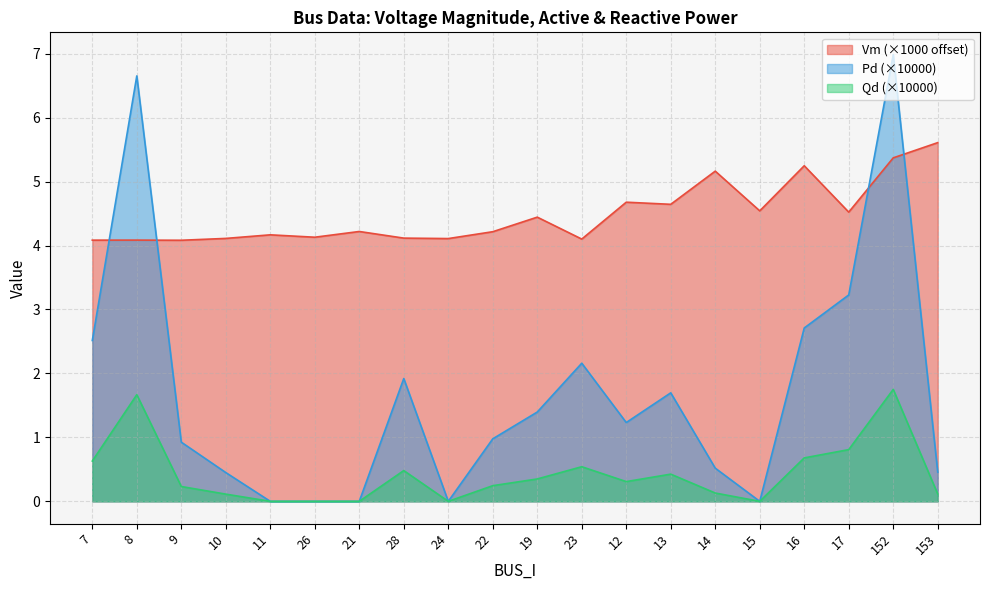

Reading right to left, extract all data points from this chart.

Vm: 153=5.6	152=5.4	17=4.5	16=5.2	15=4.5	14=5.2	13=4.6	12=4.7	23=4.1	19=4.4	22=4.2	24=4.1	28=4.1	21=4.2	26=4.1	11=4.2	10=4.1	9=4.1	8=4.1	7=4.1
Pd: 153=0.5	152=7.0	17=3.2	16=2.7	15=0.0	14=0.5	13=1.7	12=1.2	23=2.2	19=1.4	22=1.0	24=0.0	28=1.9	21=0.0	26=0.0	11=0.0	10=0.5	9=0.9	8=6.7	7=2.5
Qd: 153=0.1	152=1.8	17=0.8	16=0.7	15=0.0	14=0.1	13=0.4	12=0.3	23=0.5	19=0.3	22=0.2	24=0.0	28=0.5	21=0.0	26=0.0	11=0.0	10=0.1	9=0.2	8=1.7	7=0.6